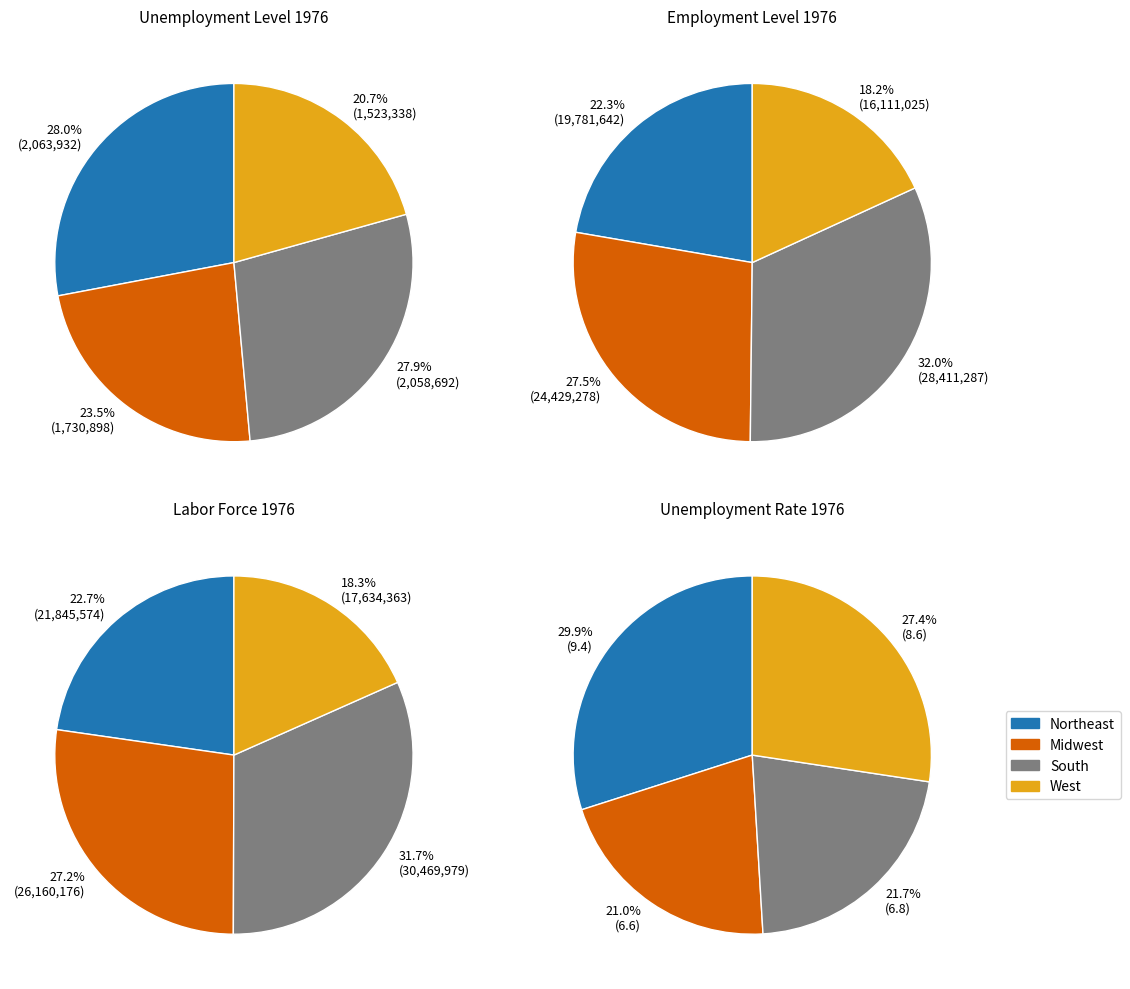

To the nearest percent, what is the difference between the Northeast and West slice percentages?

7%